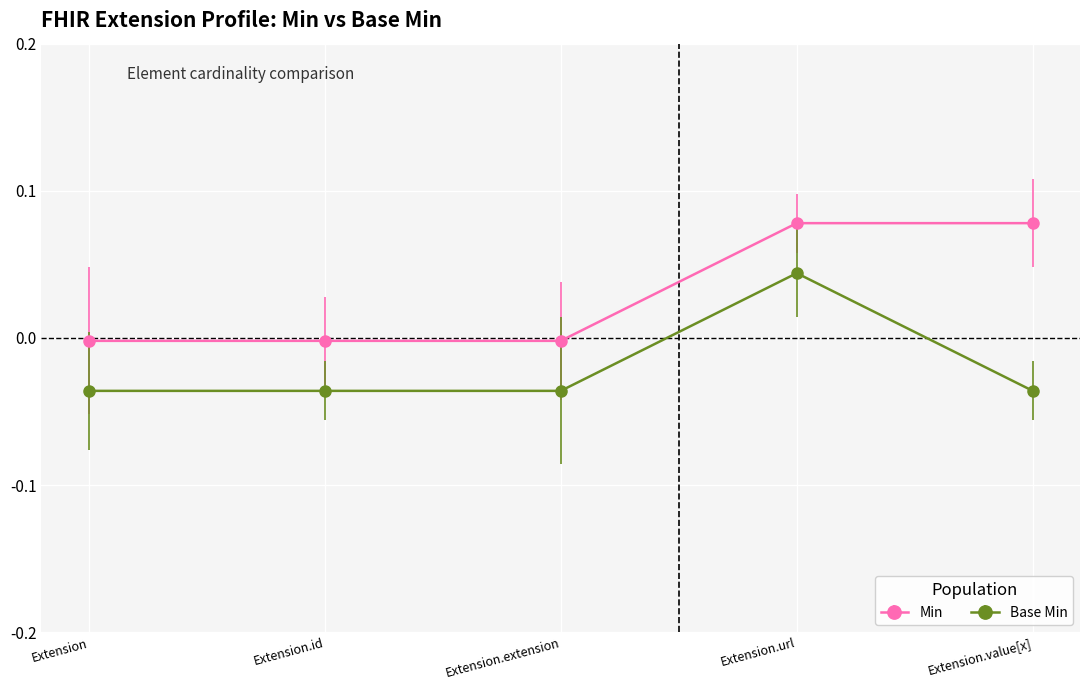

Which series has the largest total across all categories?

Min